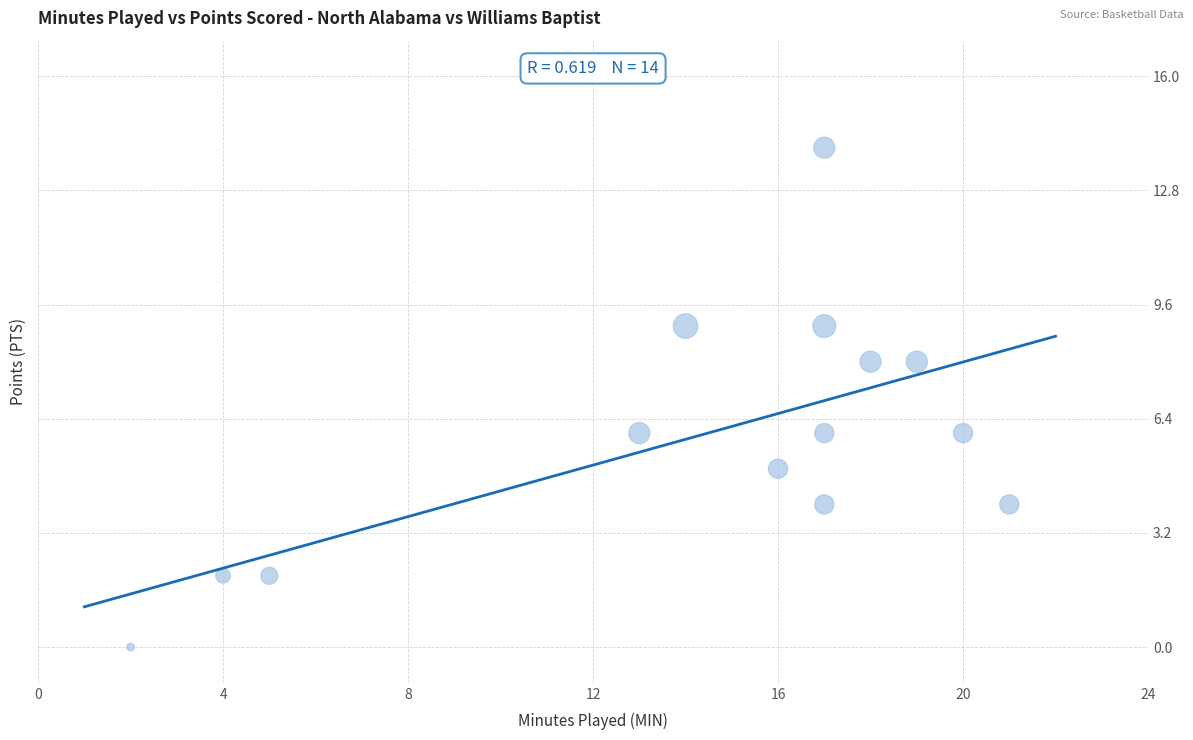

What is the range of Y values (max minus min)?

14